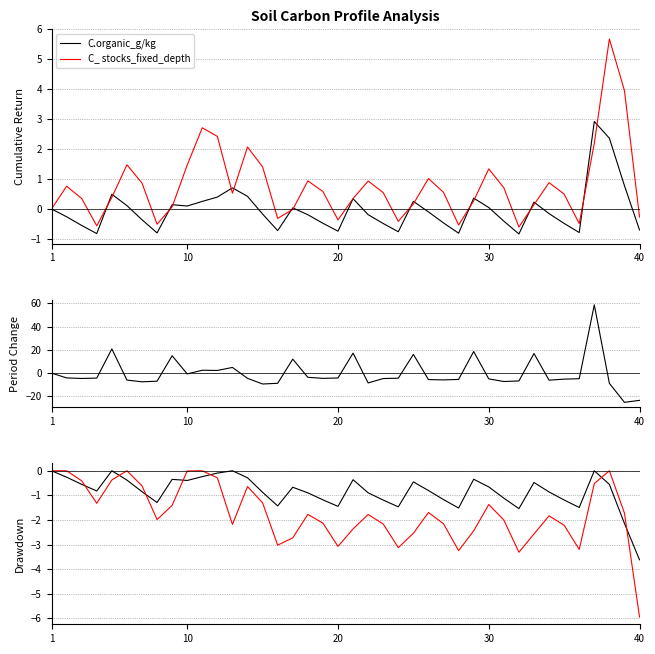

Which series has the largest total across all categories?

C.organic_g/kg